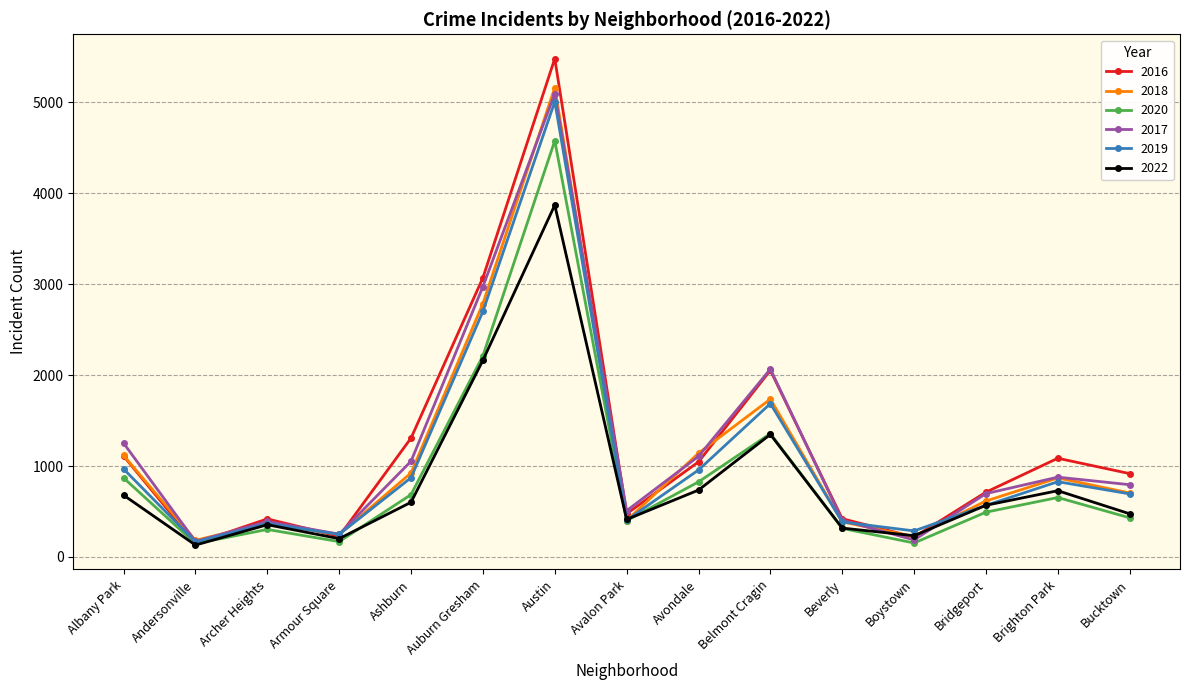

True or false: 2018 has a value of 355 at Brighton Park.

False